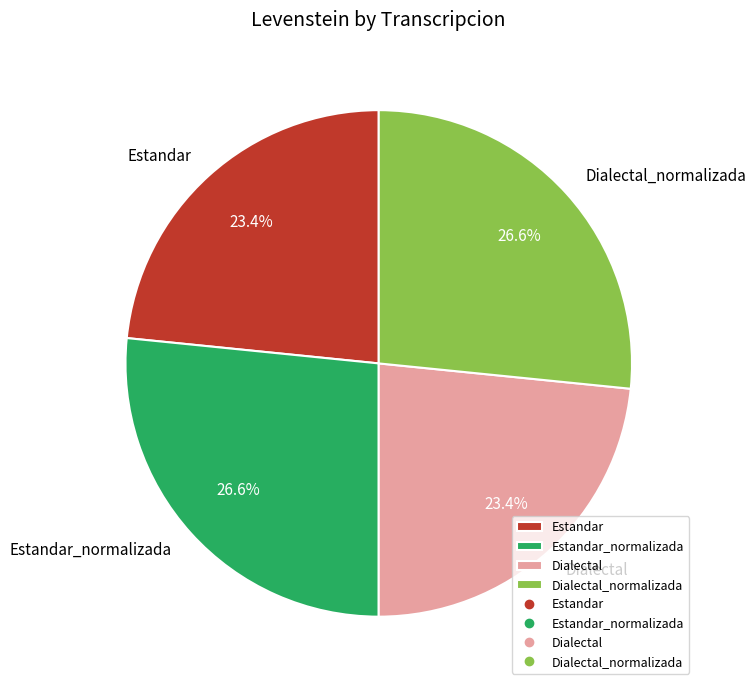

Does Dialectal_normalizada account for over 50% of the chart?

No